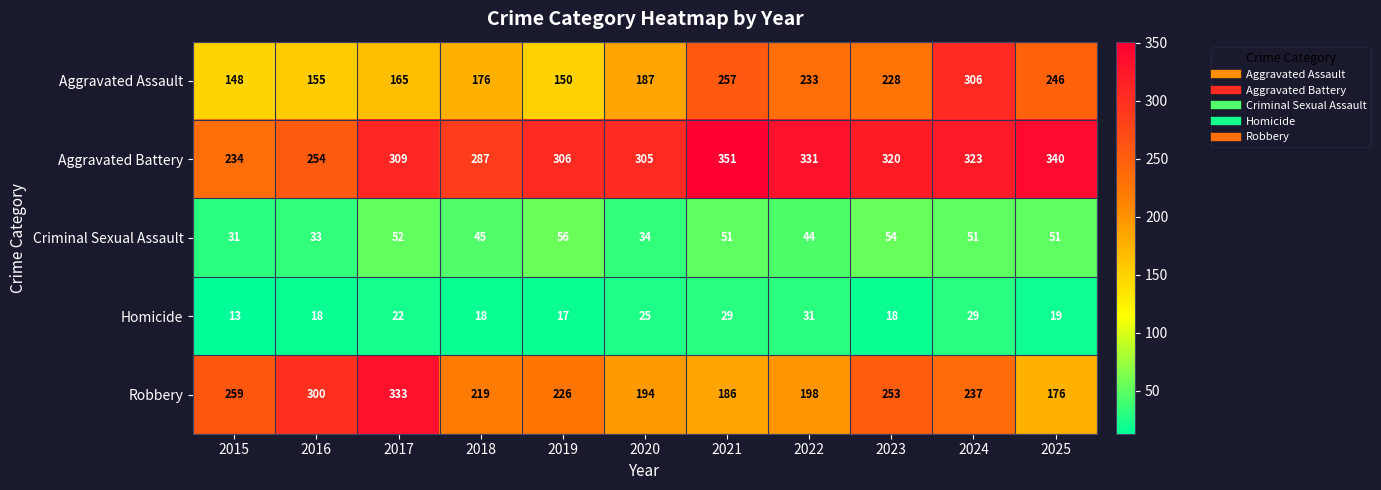

Where is Aggravated Assault nearest to the value 227?

2023